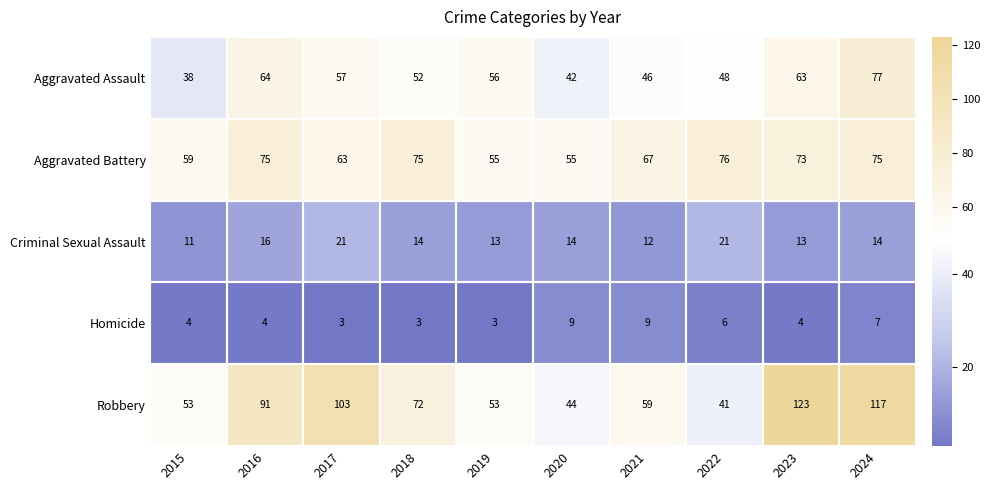

Which series has the largest range (max minus min)?

Robbery